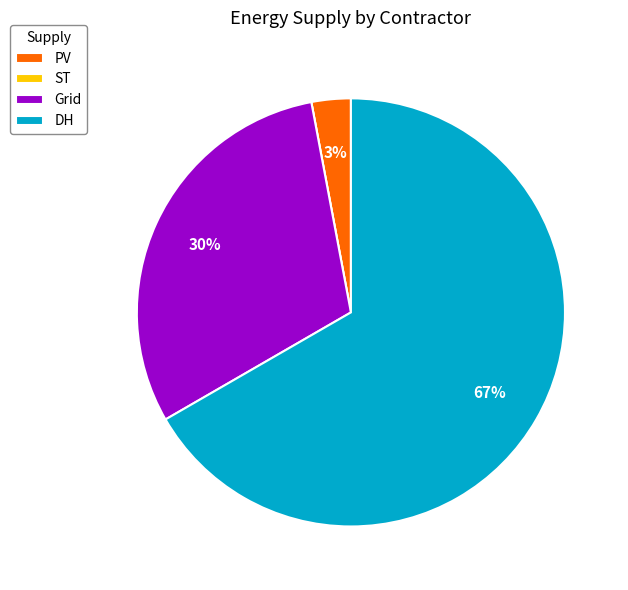

Between PV and DH, which is larger?

DH